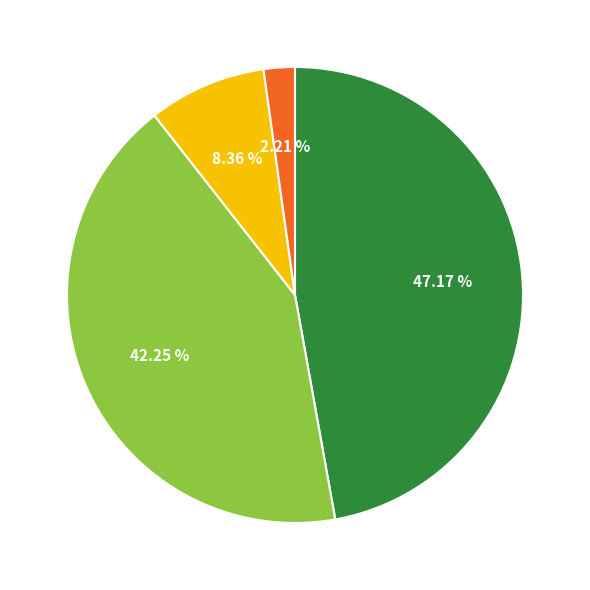

Is there any slice that represents more than half of the pie?

No